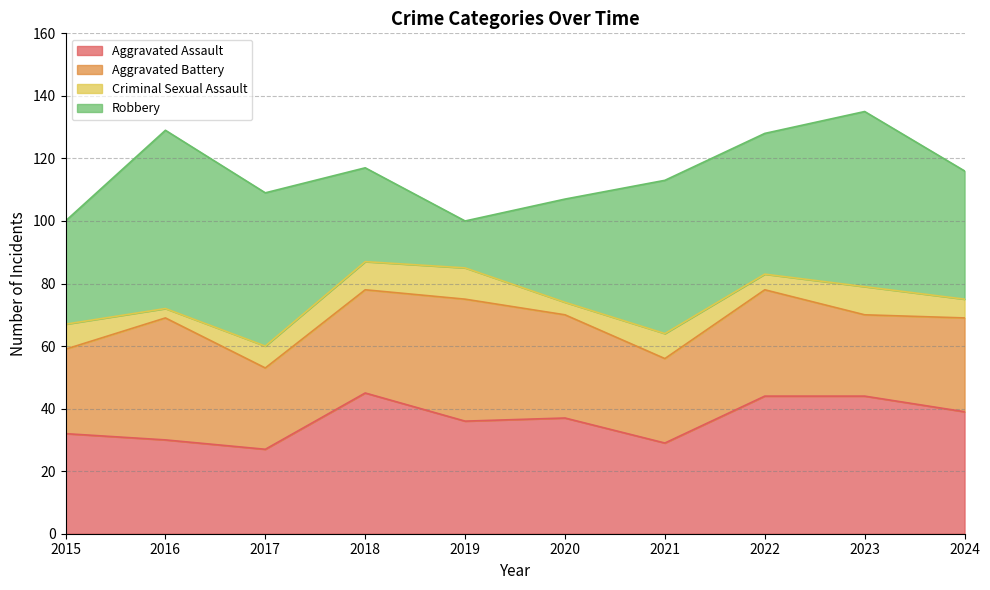

Which has a higher value, 2016 or 2020?

2020